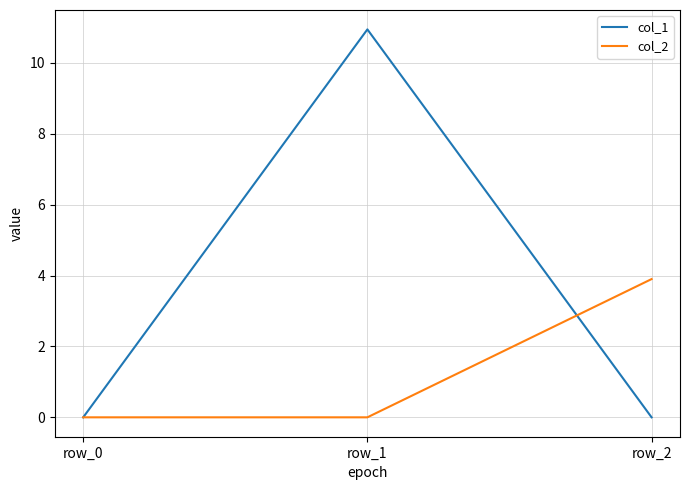

Reading right to left, extract all data points from this chart.

col_1: 0.0	10.9	0.0
col_2: 3.9	0.0	0.0